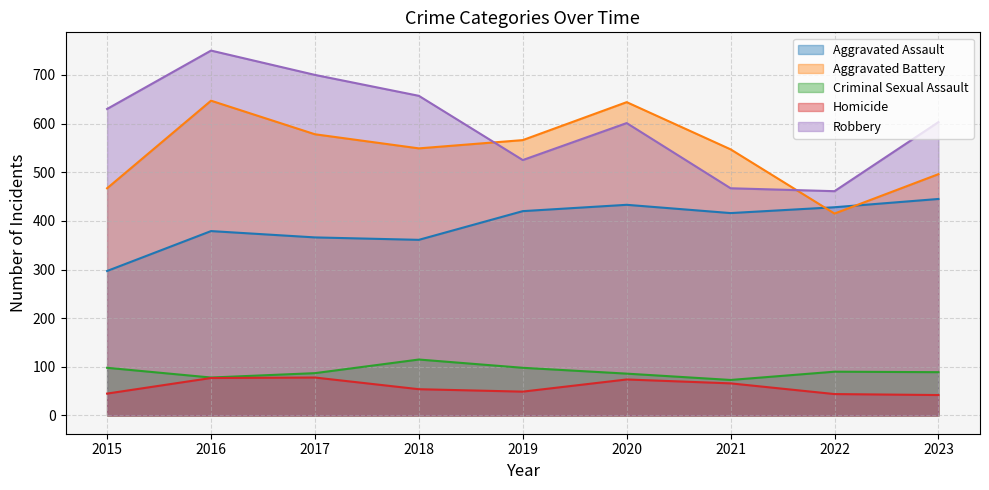

At which category does Aggravated Assault reach its first local valley?

2018